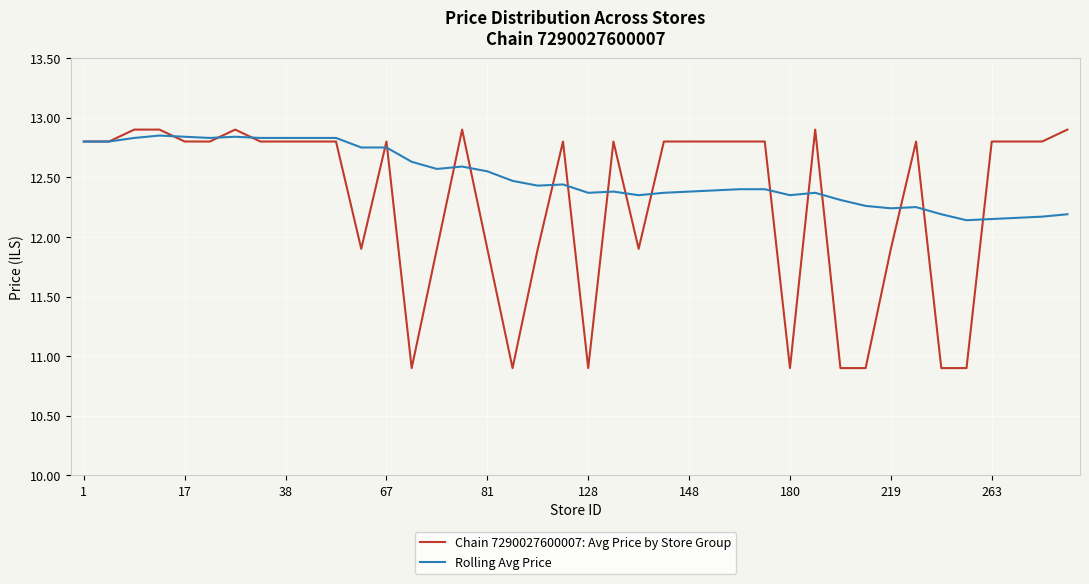

What is the difference between the maximum and minimum values in the Rolling Avg Price series?

0.7